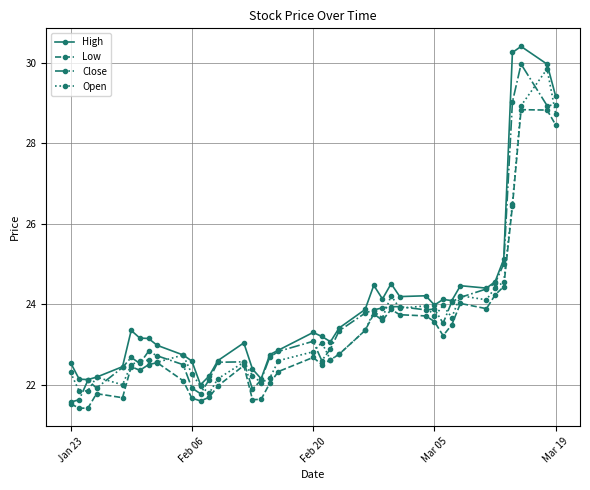

True or false: Low has more than 2 interior local peaks.

True